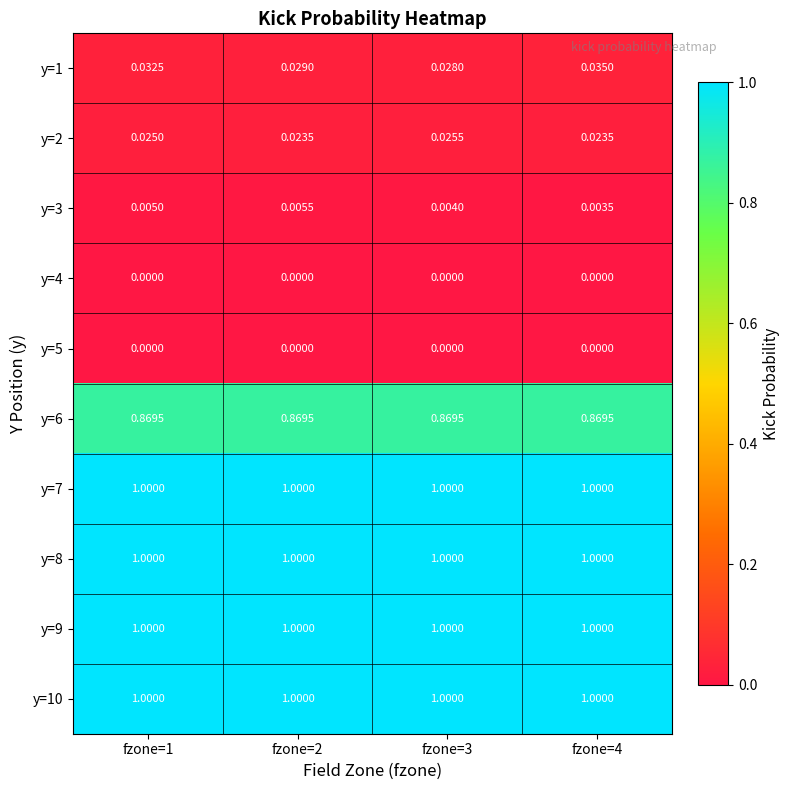

At which category is the sum across all series the highest?

fzone=1